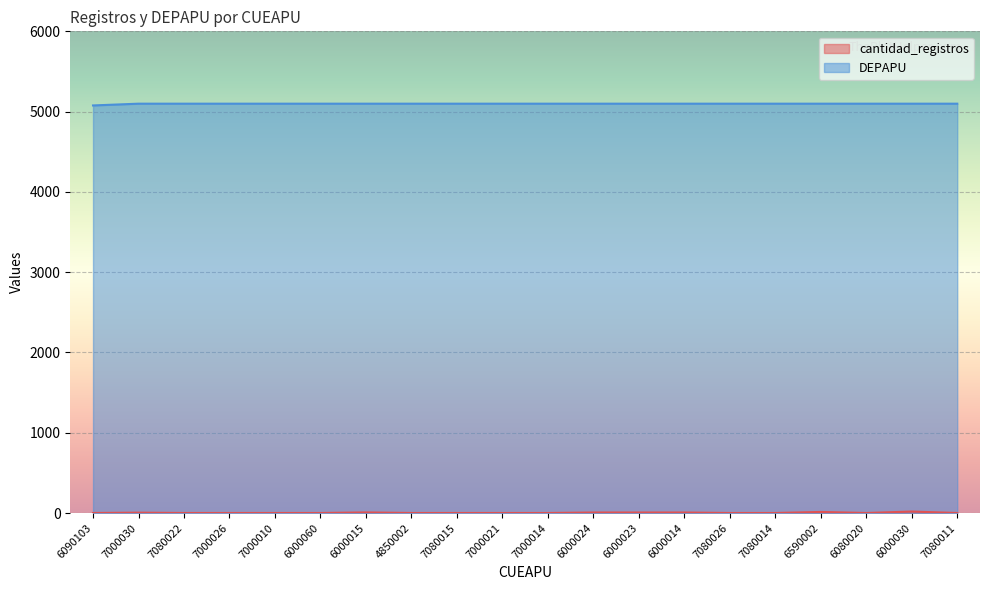

How many series are shown in this chart?

2